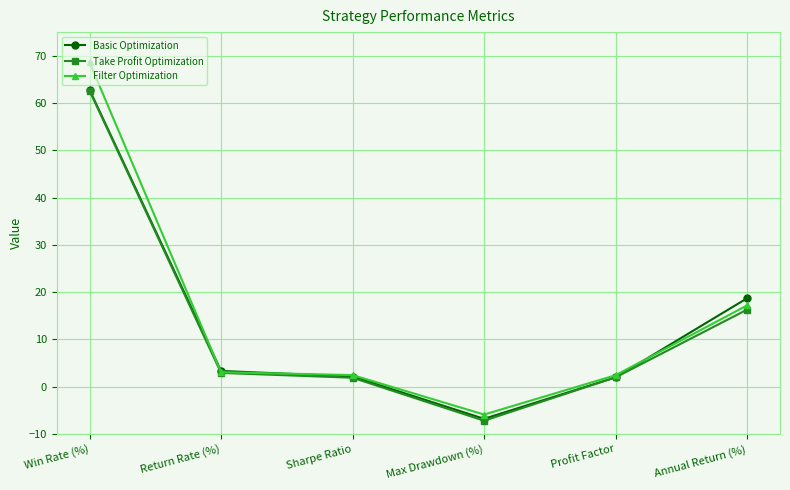

What is the approximate value of Take Profit Optimization at Profit Factor?

2.0